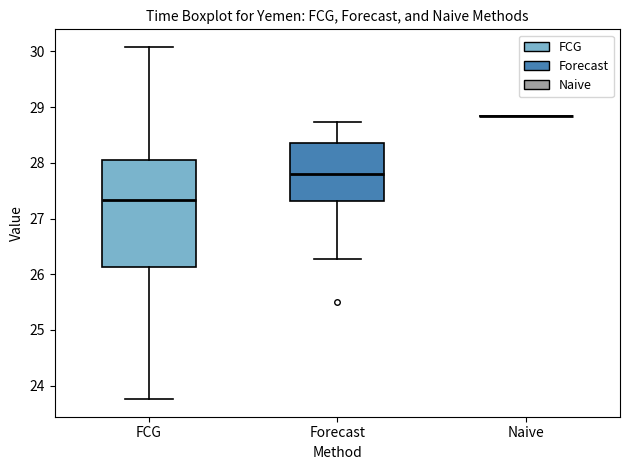

Reading left to right, read every box against the y-axis: the position of its median line, the range the box covers, and the ends of its whiskers. The values are not printed on the chart, so give them approximately, as read against the axis.

FCG: median 27.3, box 26.1 to 28.1, whiskers 23.8 to 30.1
Forecast: median 27.8, box 27.3 to 28.4, whiskers 26.3 to 28.7
Naive: box collapsed to a line at 28.8, whiskers 28.8 to 28.8